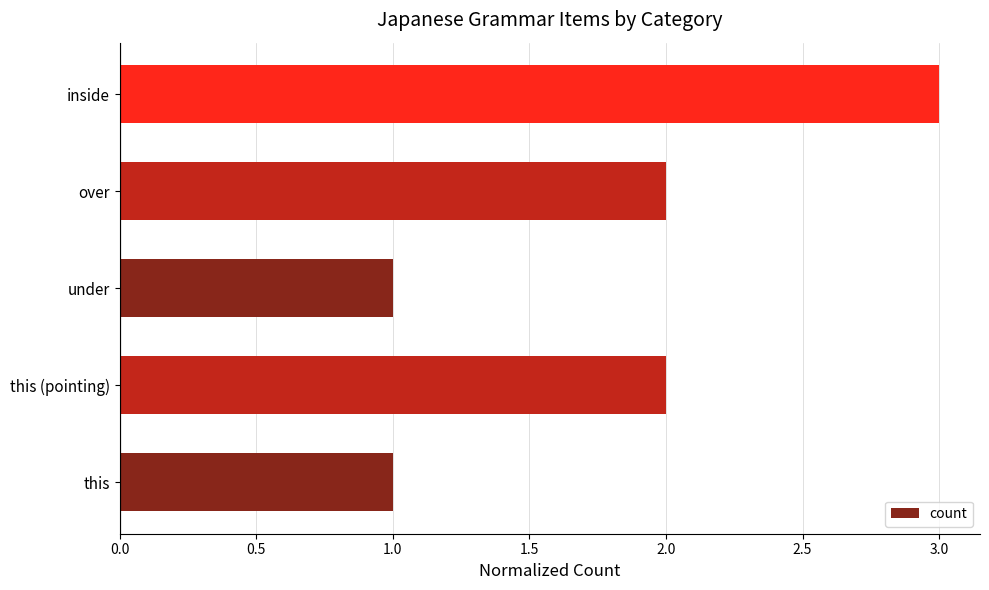

True or false: the data shows 3 at this (pointing).

False